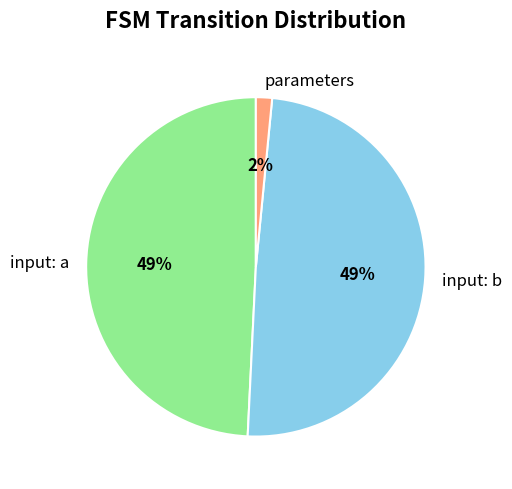

Count the number of slices in the pie.

3